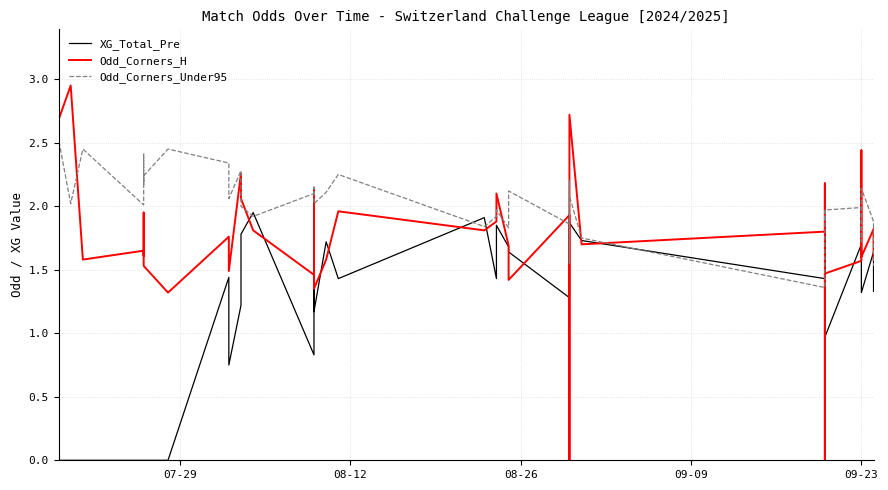

Is this an area chart (filled region under the line)?

No